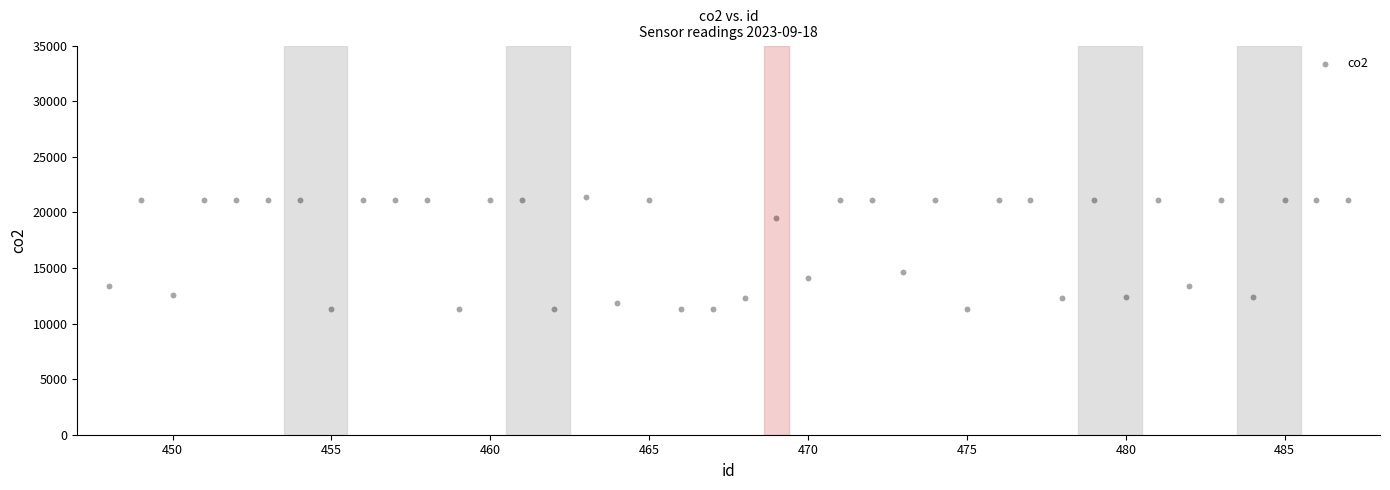

What Y value in the scatter plot is closest to 16323?

14645